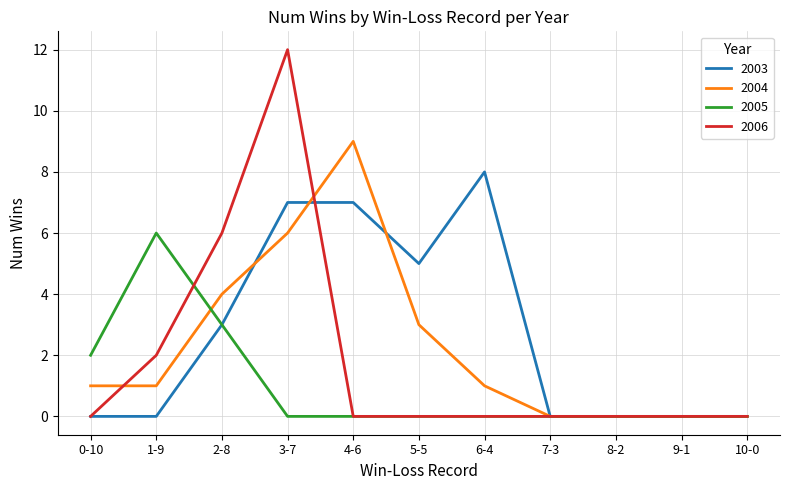

Reading left to right, list all the values displayed in this chart.

2003: 0-10=0	1-9=0	2-8=3	3-7=7	4-6=7	5-5=5	6-4=8	7-3=0	8-2=0	9-1=0	10-0=0
2004: 0-10=1	1-9=1	2-8=4	3-7=6	4-6=9	5-5=3	6-4=1	7-3=0	8-2=0	9-1=0	10-0=0
2005: 0-10=2	1-9=6	2-8=3	3-7=0	4-6=0	5-5=0	6-4=0	7-3=0	8-2=0	9-1=0	10-0=0
2006: 0-10=0	1-9=2	2-8=6	3-7=12	4-6=0	5-5=0	6-4=0	7-3=0	8-2=0	9-1=0	10-0=0